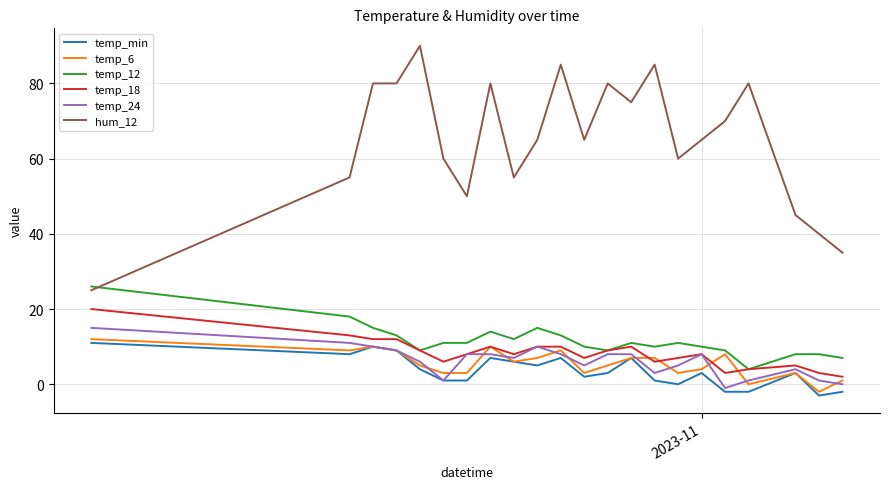

Which series has the largest total across all categories?

hum_12